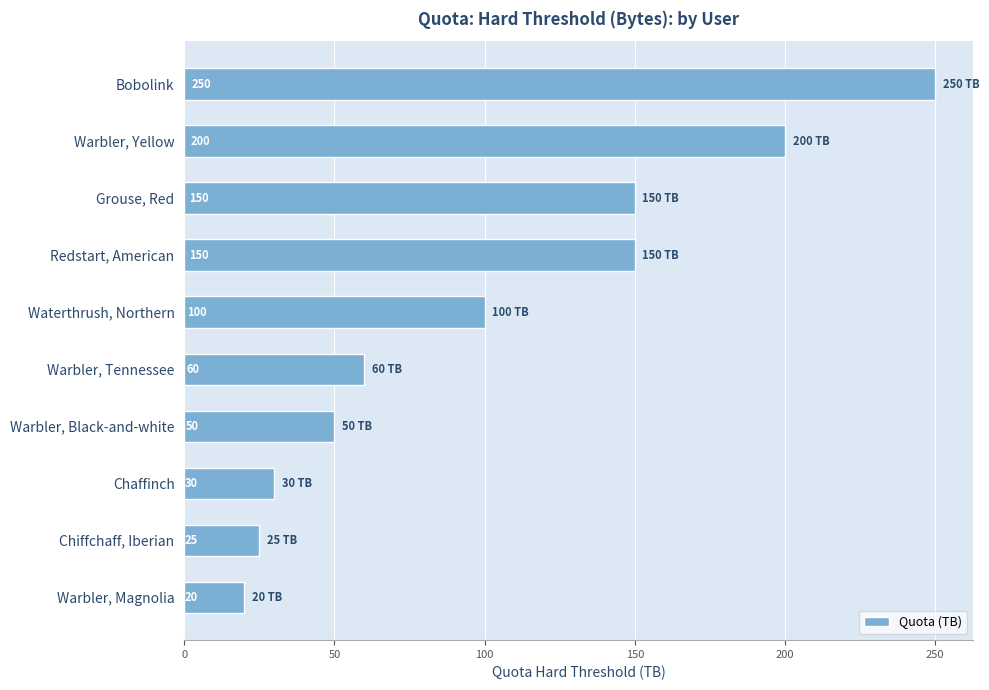

What is the greatest value displayed?

250.0